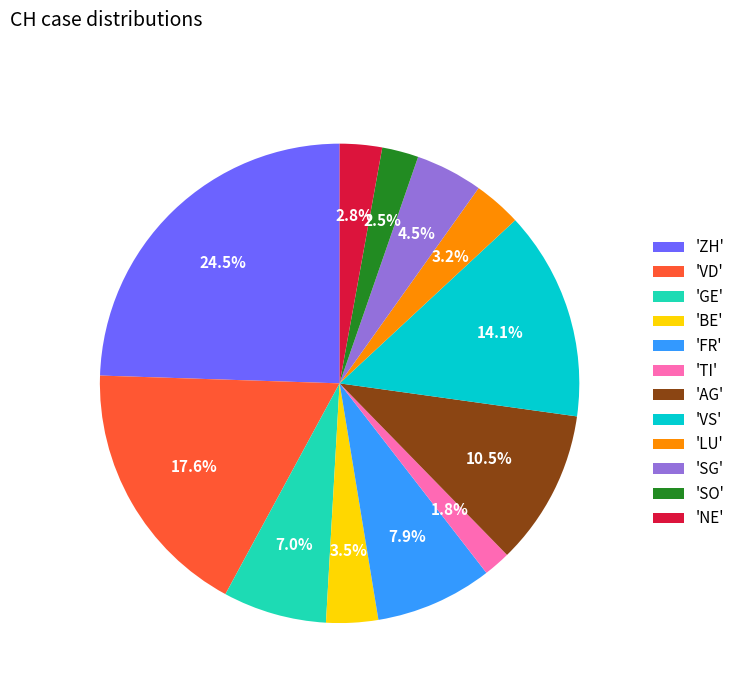

How many slices are in this pie chart?

12